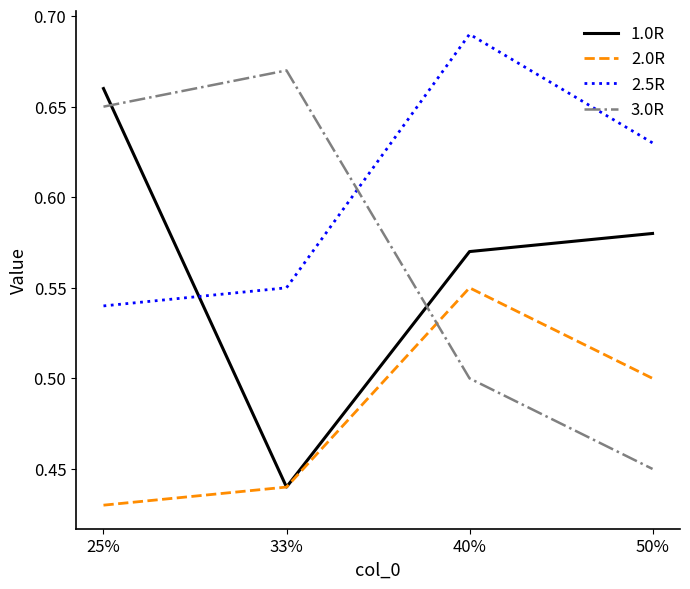

Is it true that 2.5R equals 0.5 at 25%?

True